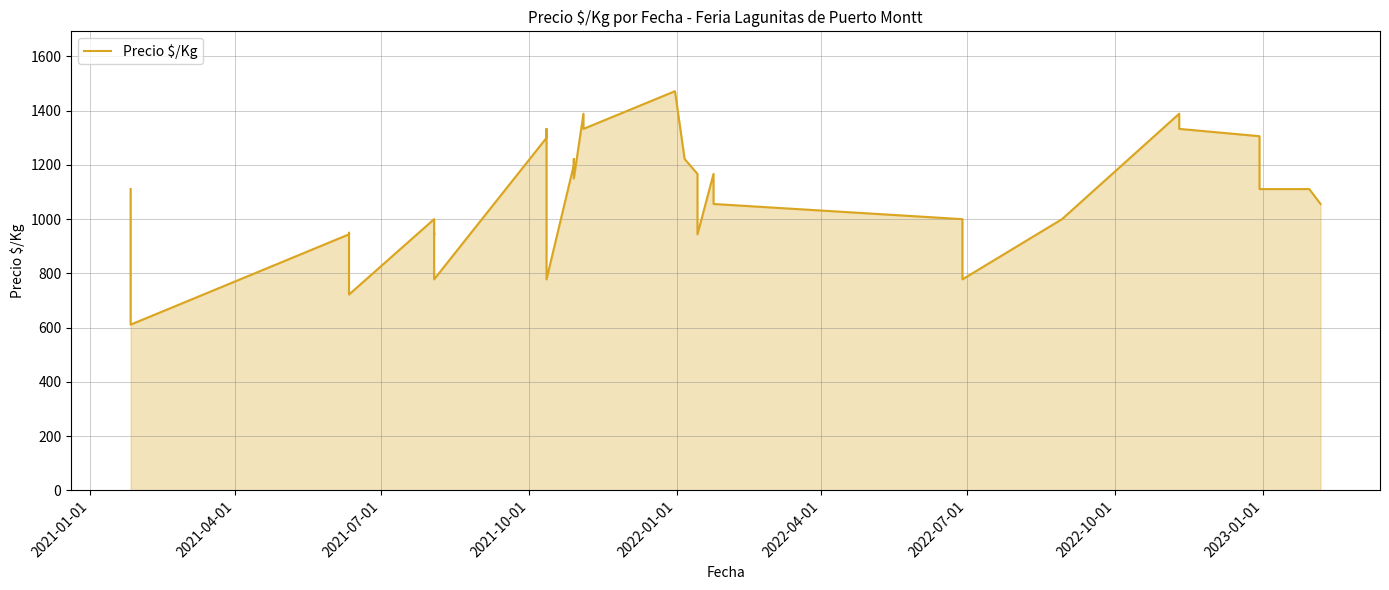

What is the difference between the second highest and minimum values?

778